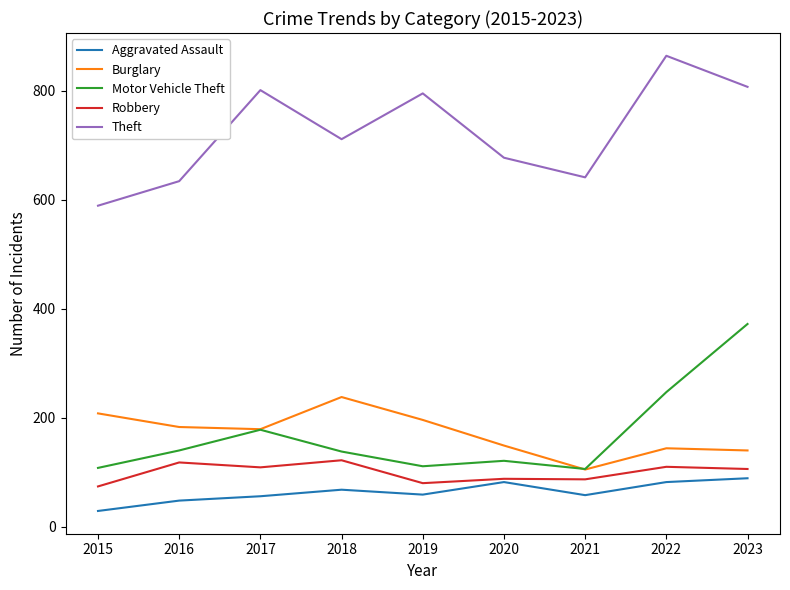

At which category is the sum across all series the highest?

2023